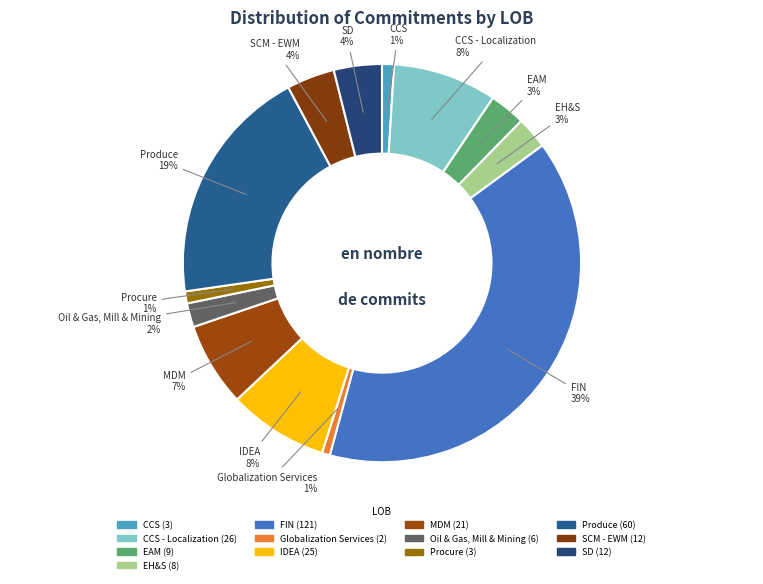

How many segments does this pie chart have?

13